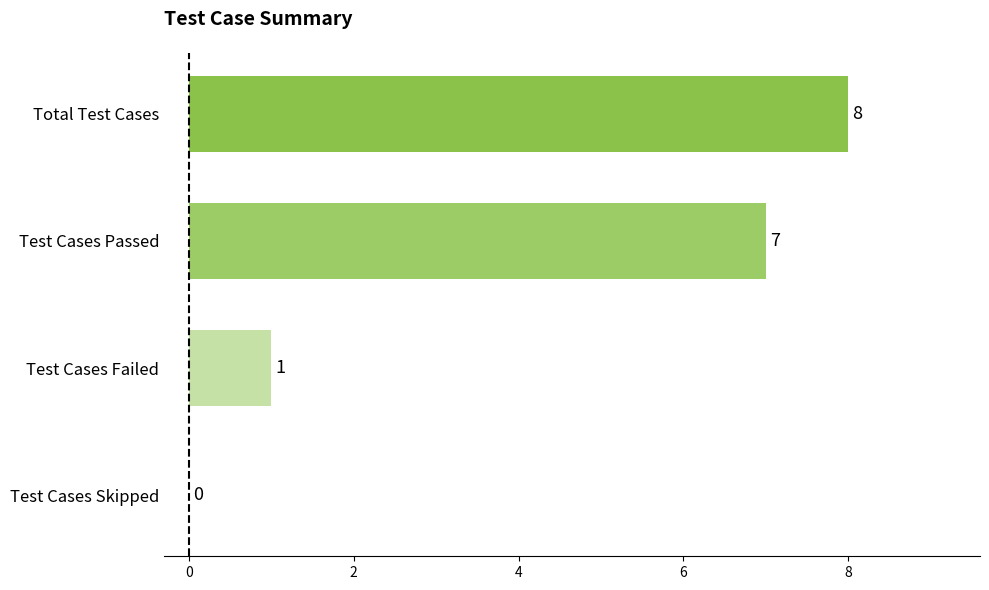

What is the sum of all values?

16